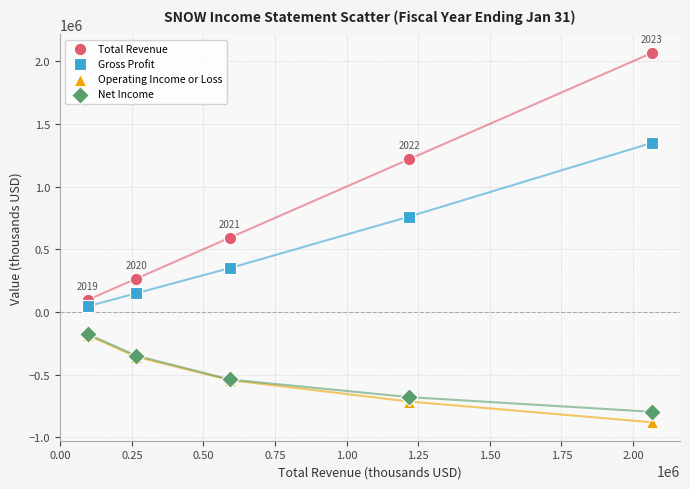

In the Gross Profit series, what Y value is closest to 696500?

760900